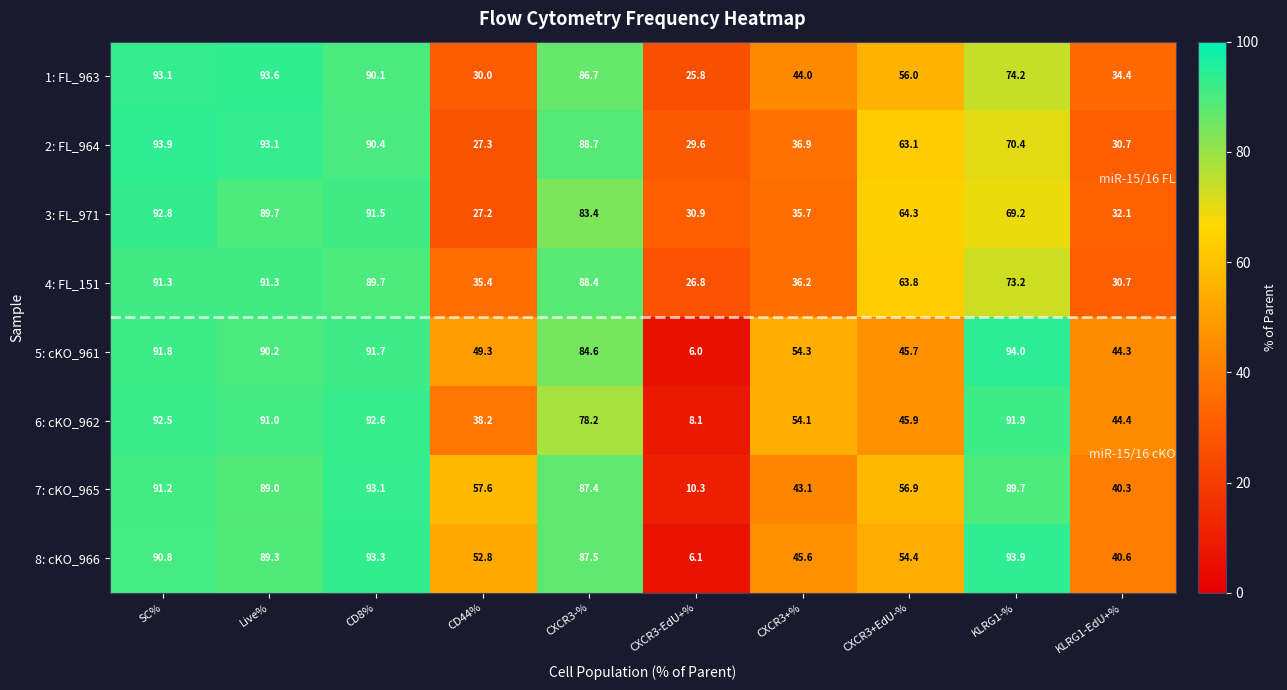

At how many categories does at least one series exceed 50?

8